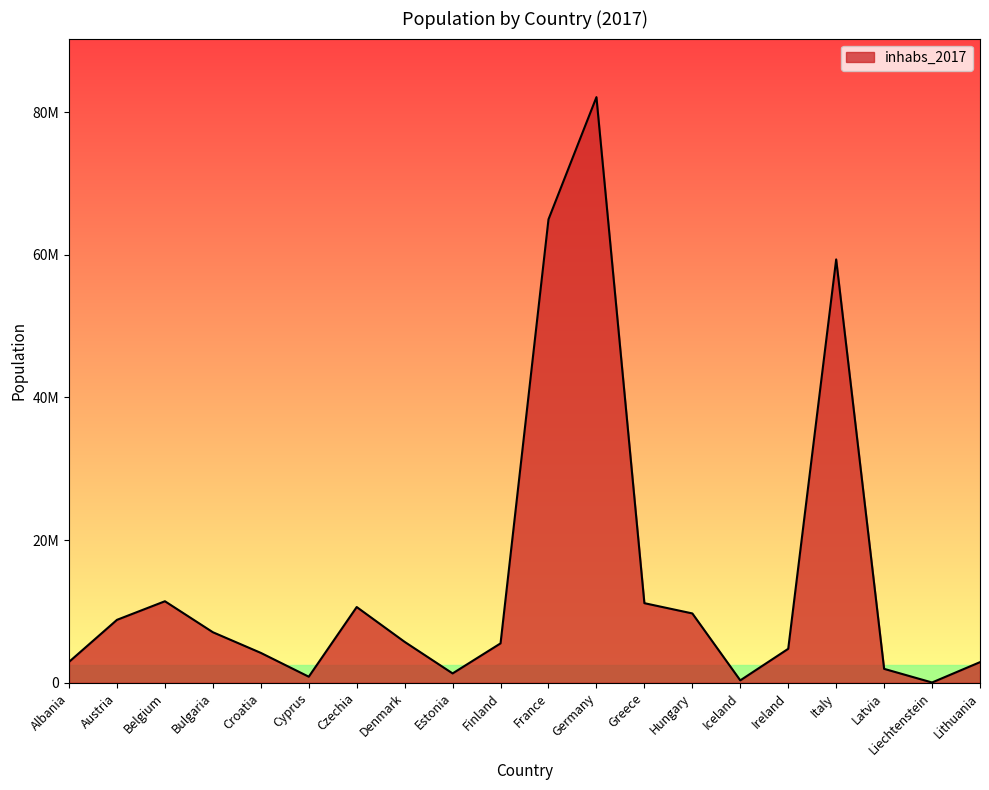

How many points are higher than both their immediate neighbors (excluding endpoints)?

4